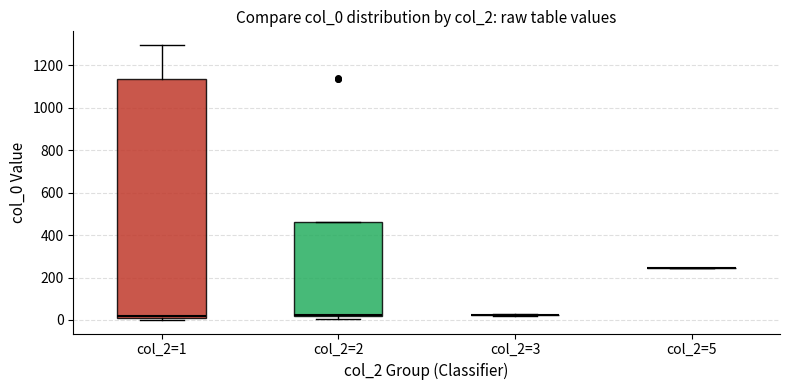

Reading left to right, transcribe this box plot: for each box, give where its median line is, the range the box spans, and where its two whiskers end, as read against the y-axis. The values are not printed on the chart, so give them approximately, as read against the axis.

col_2=1: median 20, box 0 to 1140, whiskers 0 (just below the box's lower edge) to 1300
col_2=2: median 20 (just above the box's lower edge), box 20 to 460, whiskers 0 to 460
col_2=3: box collapsed to a line at 20, whiskers 20 to 20
col_2=5: box collapsed to a line at 240, whiskers 240 to 240